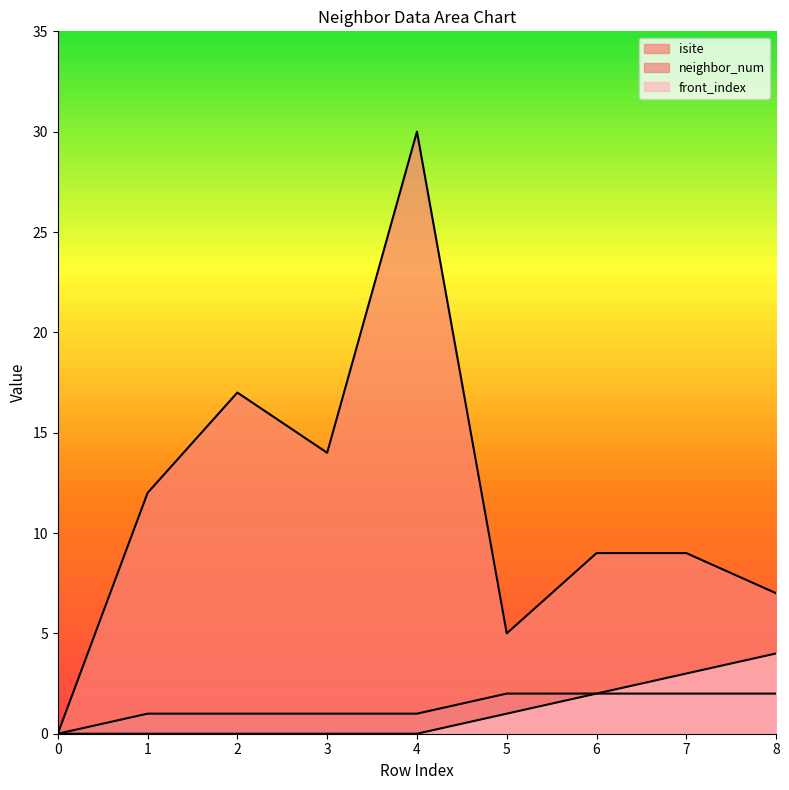

Which series has the widest spread of values?

isite